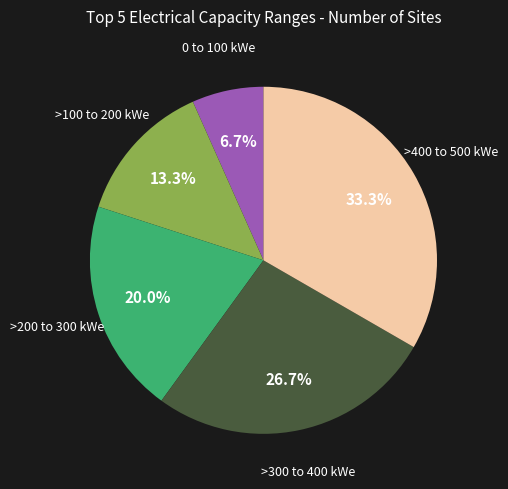

Is there a majority slice in this chart?

No